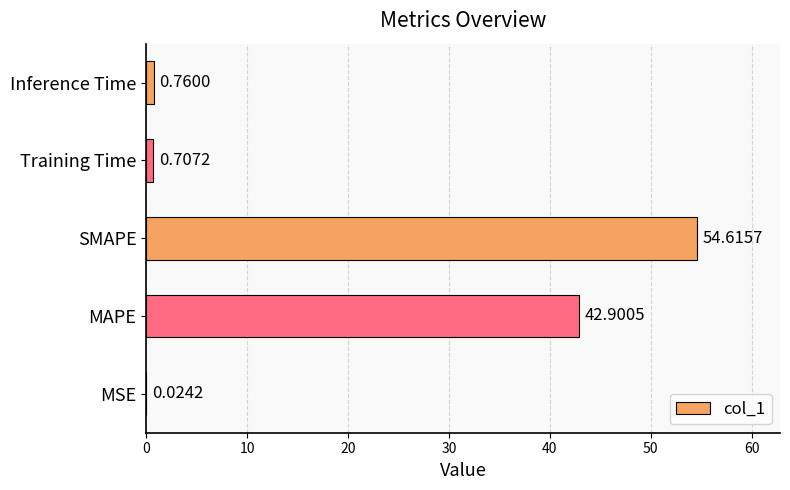

What is the sum of all values?

99.0